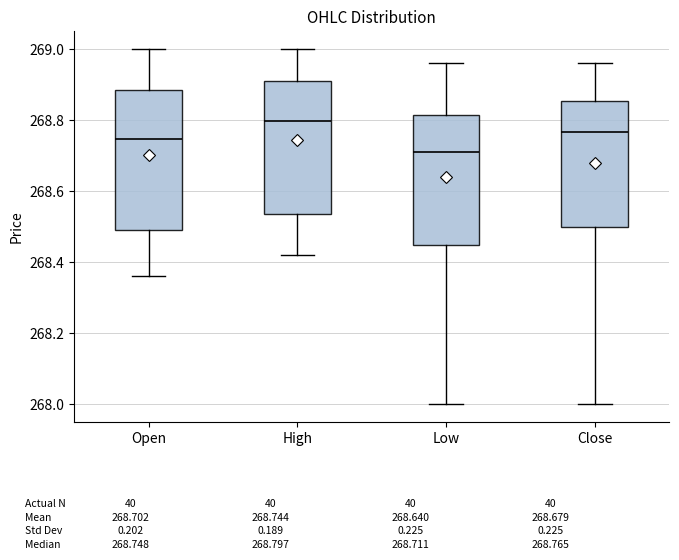

Reading left to right, read every box against the y-axis: the position of its median line, the range the box covers, and the ends of its whiskers. The values are not printed on the chart, so give them approximately, as read against the axis.

Open: median 268.74, box 268.50 to 268.88, whiskers 268.36 to 269.00
High: median 268.80, box 268.54 to 268.90, whiskers 268.42 to 269.00
Low: median 268.72, box 268.44 to 268.82, whiskers 268.00 to 268.96
Close: median 268.76, box 268.50 to 268.86, whiskers 268.00 to 268.96